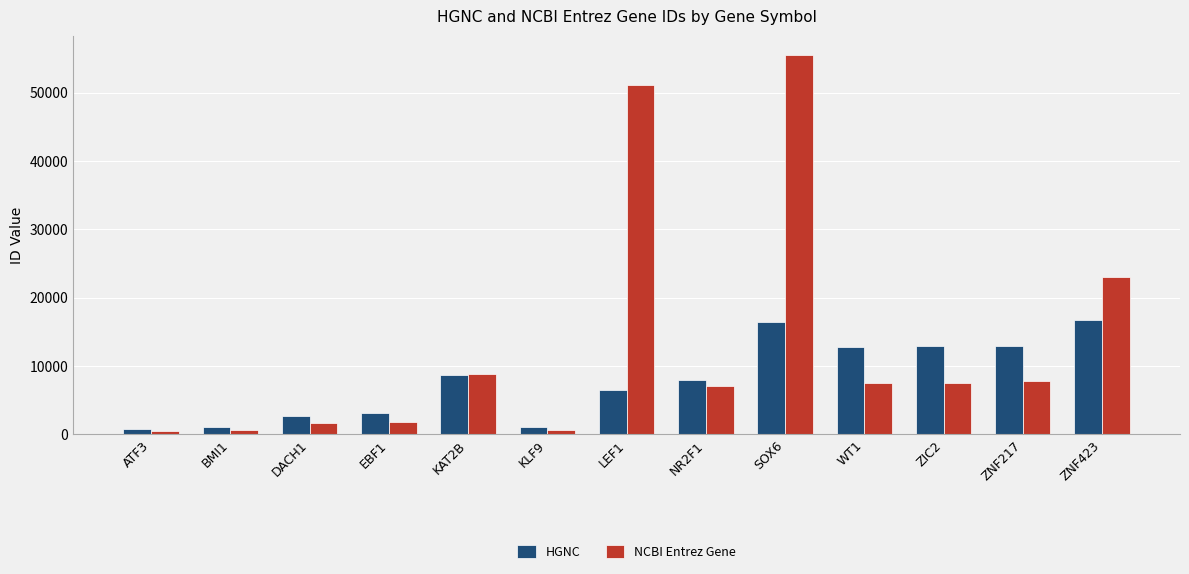

Which category has the highest value in the NCBI Entrez Gene series?

SOX6